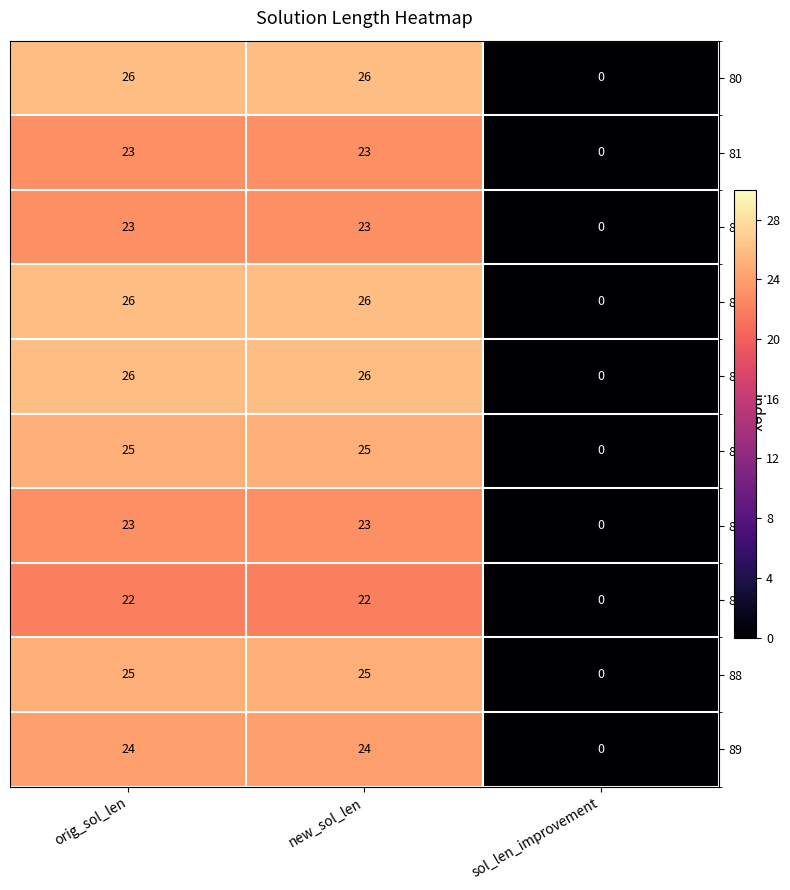

Is it true that 82 equals 31 at orig_sol_len?

False